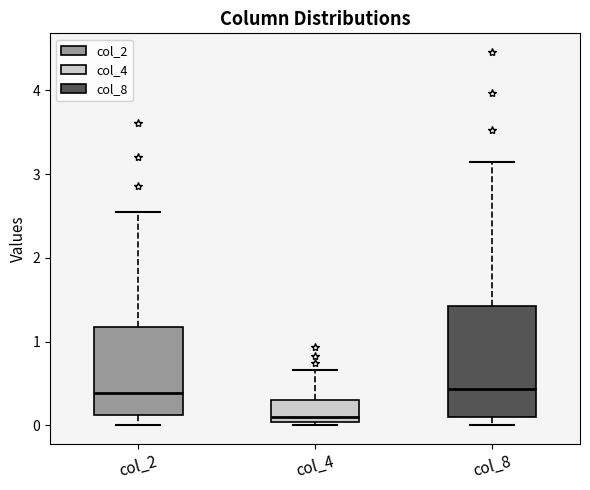

Reading left to right, read every box against the y-axis: the position of its median line, the range the box covers, and the ends of its whiskers. The values are not printed on the chart, so give them approximately, as read against the axis.

col_2: median 0.4, box 0.1 to 1.2, whiskers 0.0 to 2.6
col_4: median 0.1, box 0.0 to 0.3, whiskers 0.0 (just below the box's lower edge) to 0.7
col_8: median 0.4, box 0.1 to 1.4, whiskers 0.0 to 3.1